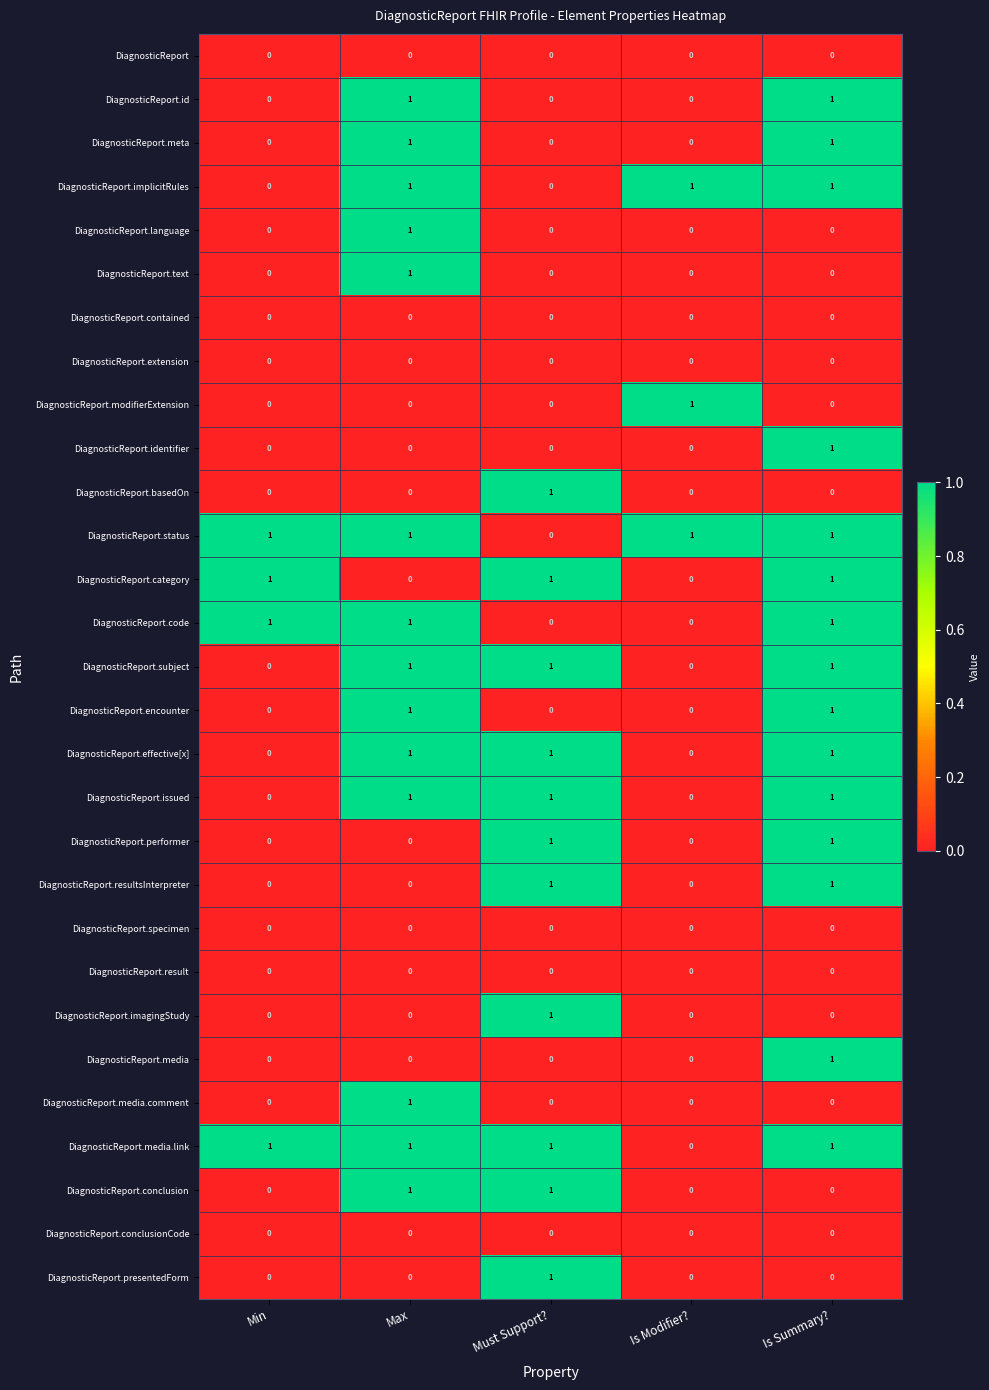

Count the DiagnosticReport.id values in the range 0 to 1.

5